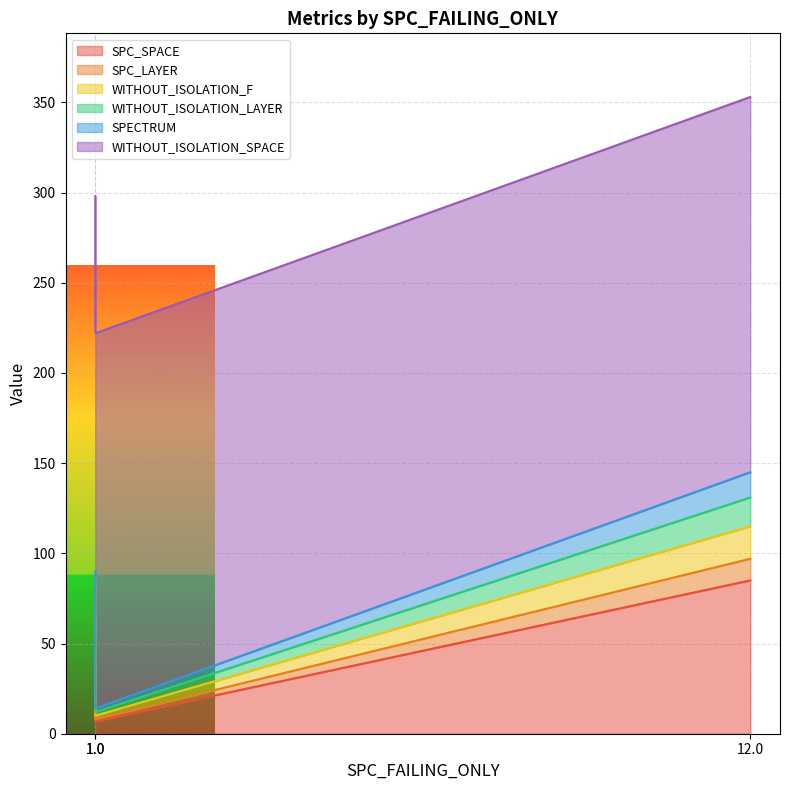

What is the total value across all series at 1?

298